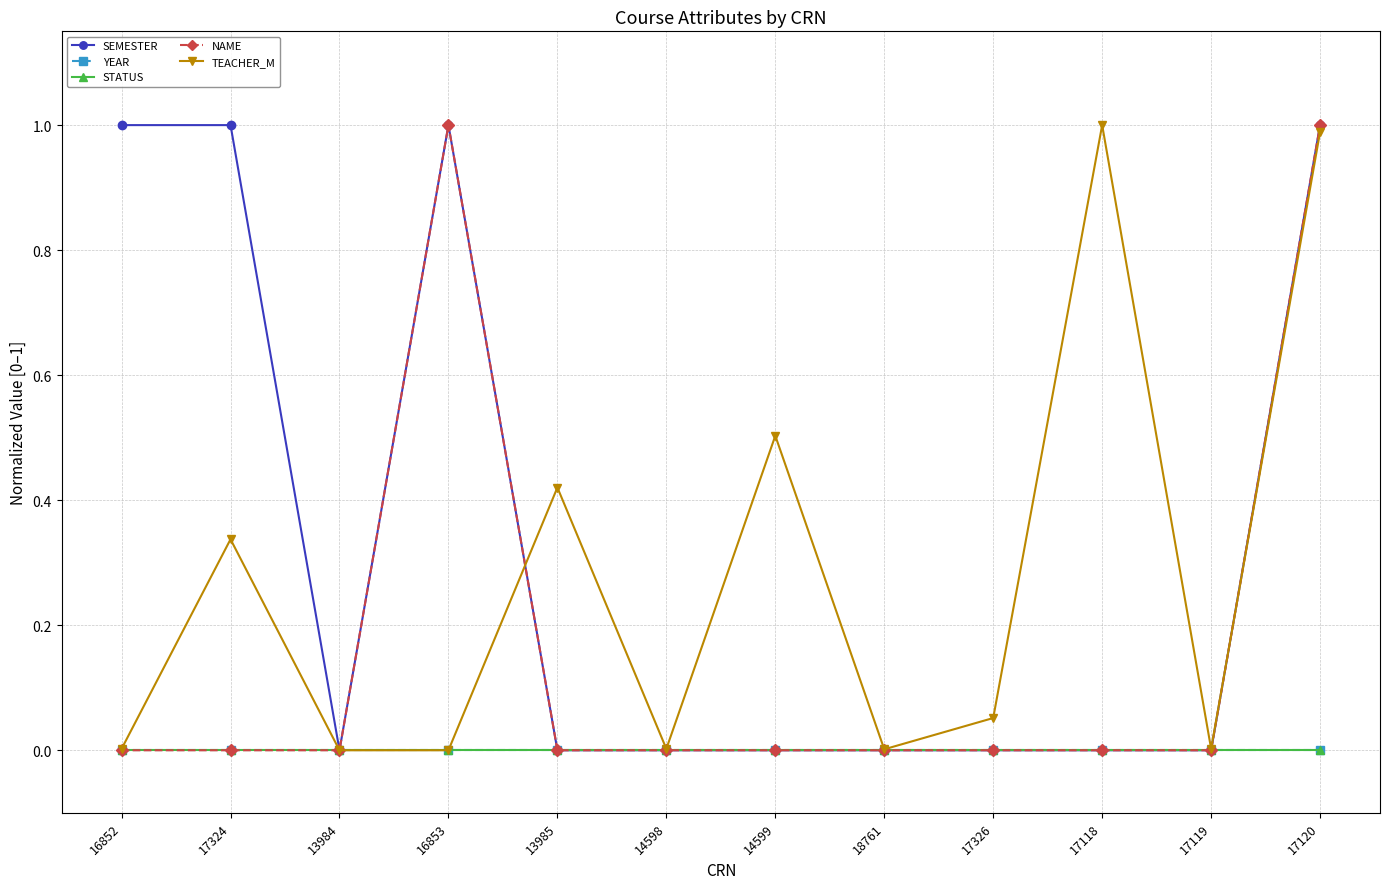

Reading left to right, list all the values displayed in this chart.

SEMESTER: 1.0	1.0	0.0	1.0	0.0	0.0	0.0	0.0	0.0	0.0	0.0	1.0
YEAR: 0.0	0.0	0.0	0.0	0.0	0.0	0.0	0.0	0.0	0.0	0.0	0.0
STATUS: 0.0	0.0	0.0	0.0	0.0	0.0	0.0	0.0	0.0	0.0	0.0	0.0
NAME: 0.0	0.0	0.0	1.0	0.0	0.0	0.0	0.0	0.0	0.0	0.0	1.0
TEACHER_M: 0.0	0.3	0.0	0.0	0.4	0.0	0.5	0.0	0.1	1.0	0.0	1.0